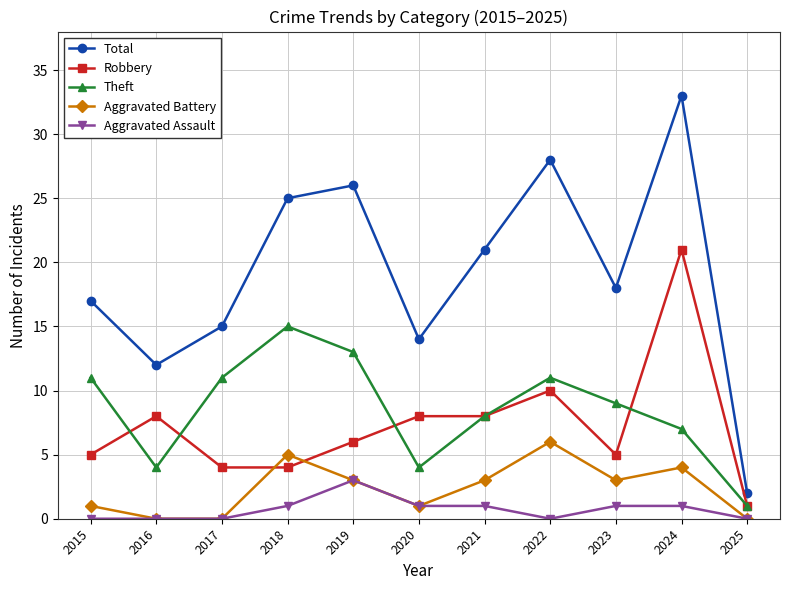

How many data points does each series have?

11